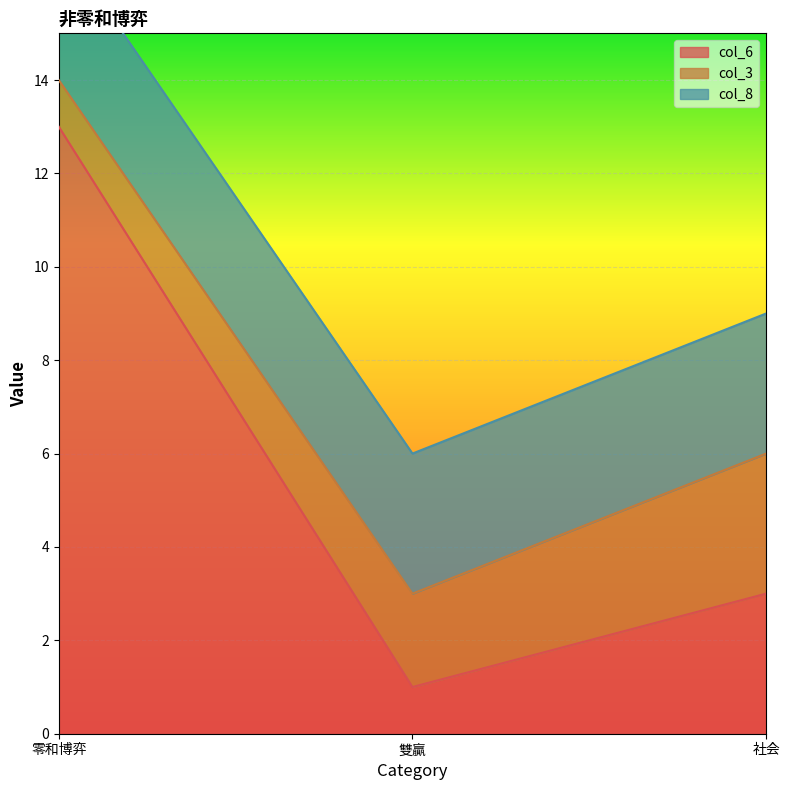

What is the difference between the maximum and minimum values in the col_3 series?

2